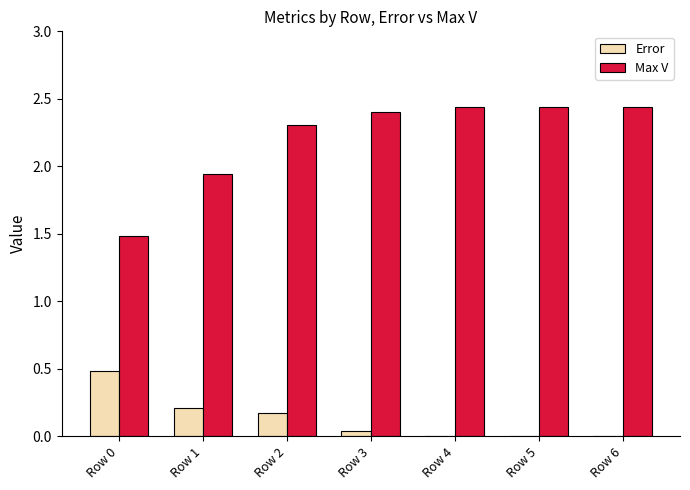

What is the total value across all series at Row 1?

2.1